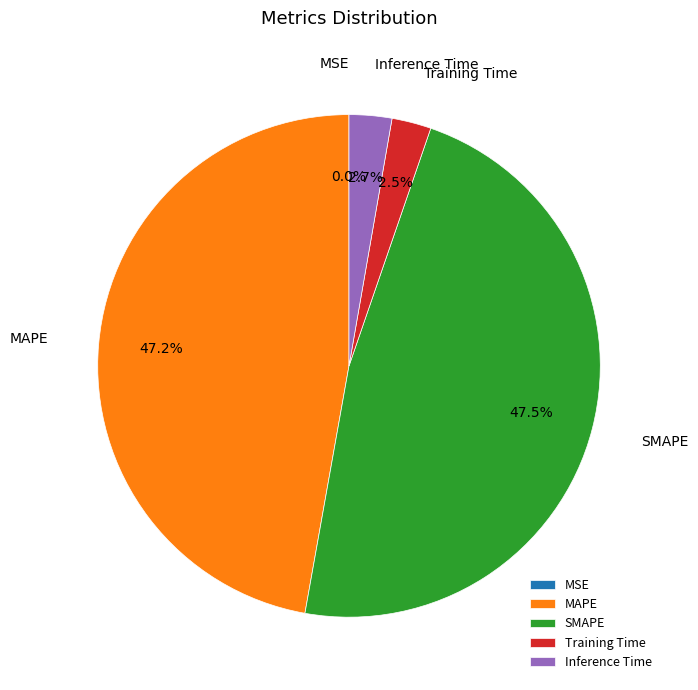

How much of the chart is everything except MAPE?

52.8%